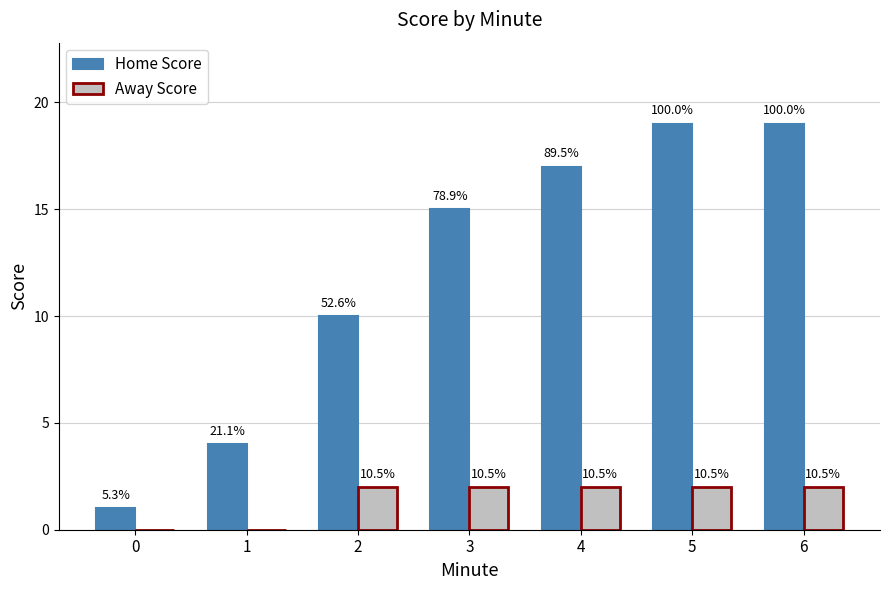

How many groups of bars are there?

7